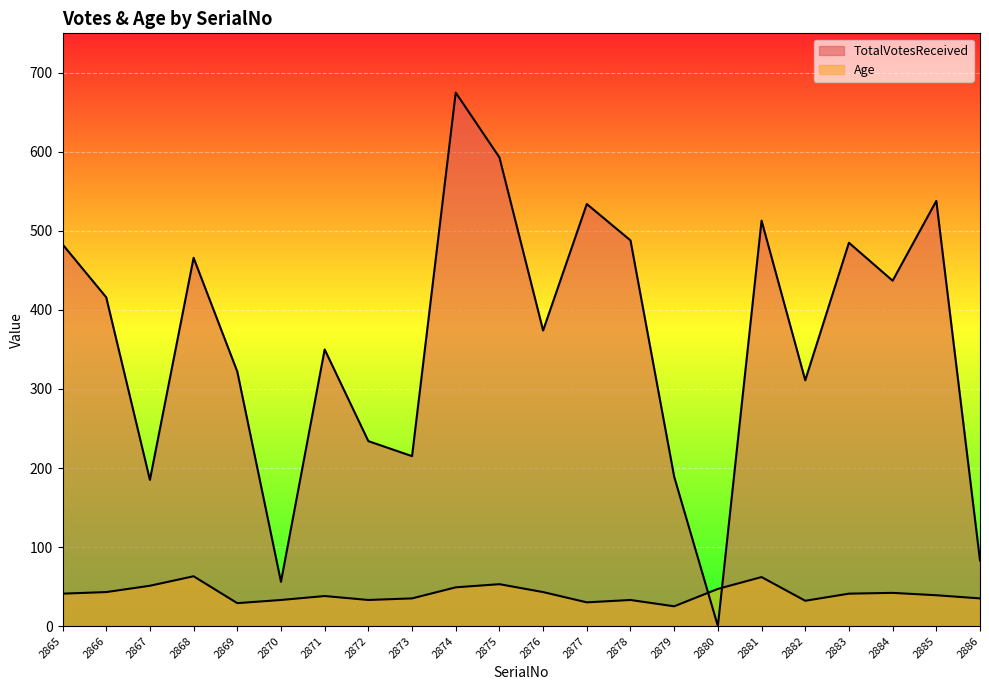

What are all the series names shown in the legend?

TotalVotesReceived, Age